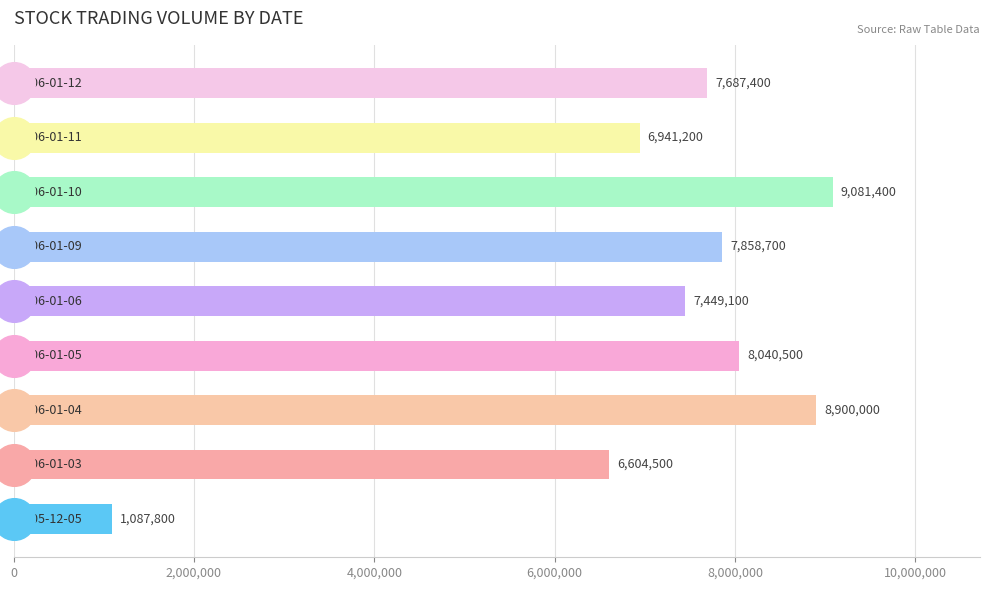

Between 12,000,000 and 0, which is larger?

12,000,000